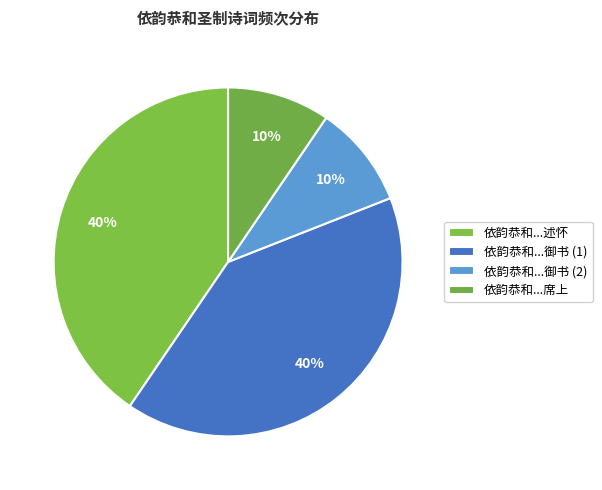

Count the number of slices in the pie.

4